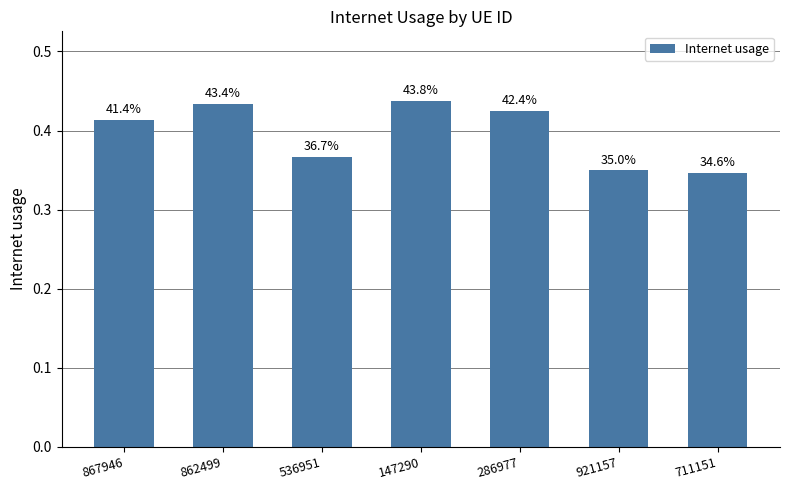

What is the greatest value displayed?

0.4